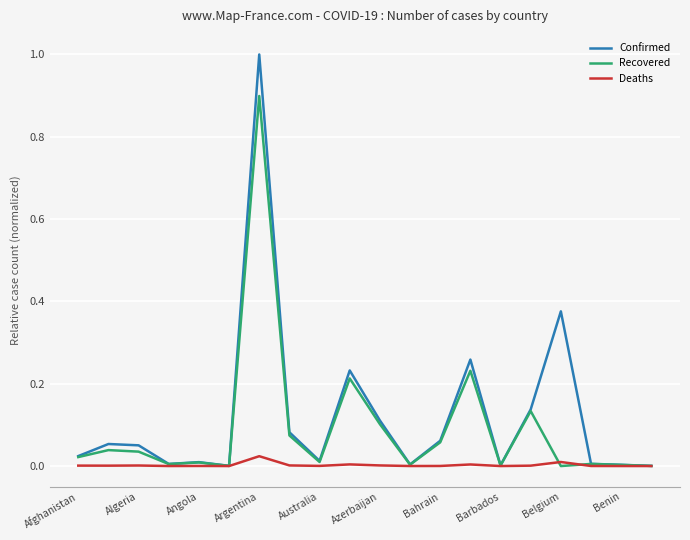

Which series has the largest range (max minus min)?

Confirmed